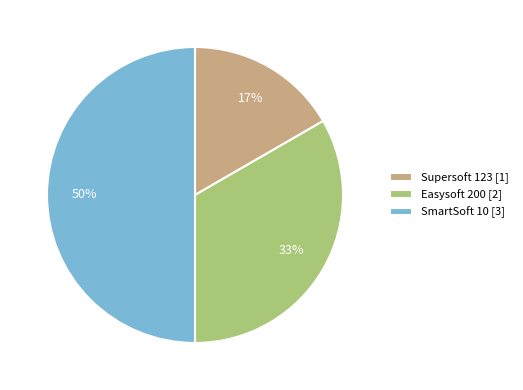

Which category has the biggest portion of the pie?

SmartSoft 10